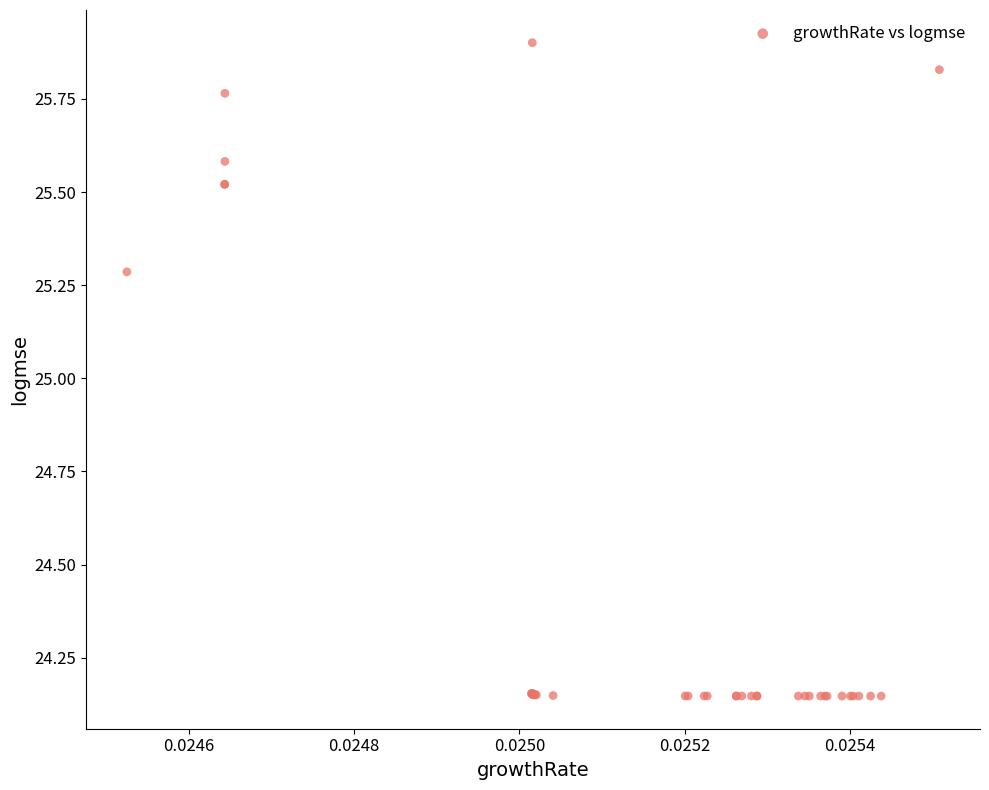

What Y value in the scatter plot is closest to 25?

25.3